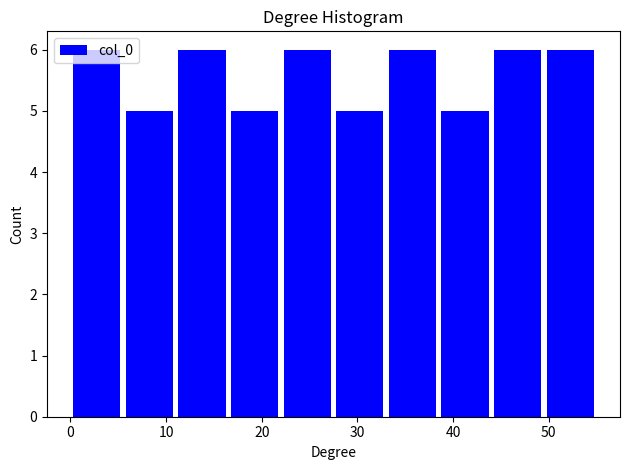

Reading left to right, list every bar in this chart as the range it spans on the x-axis followed by its height. Neither the bar edges nor the heights are printed on the chart, so give them approximately, as read against the axes.

0.0 to 5.5: 6
5.5 to 11.0: 5
11.0 to 16.5: 6
16.5 to 22.0: 5
22.0 to 27.5: 6
27.5 to 33.0: 5
33.0 to 38.5: 6
38.5 to 44.0: 5
44.0 to 49.5: 6
49.5 to 55.0: 6